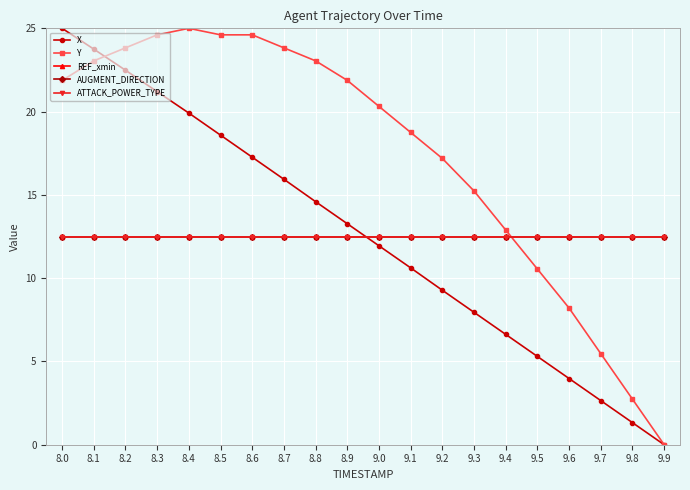

True or false: AUGMENT_DIRECTION and ATTACK_POWER_TYPE cross at least once.

False